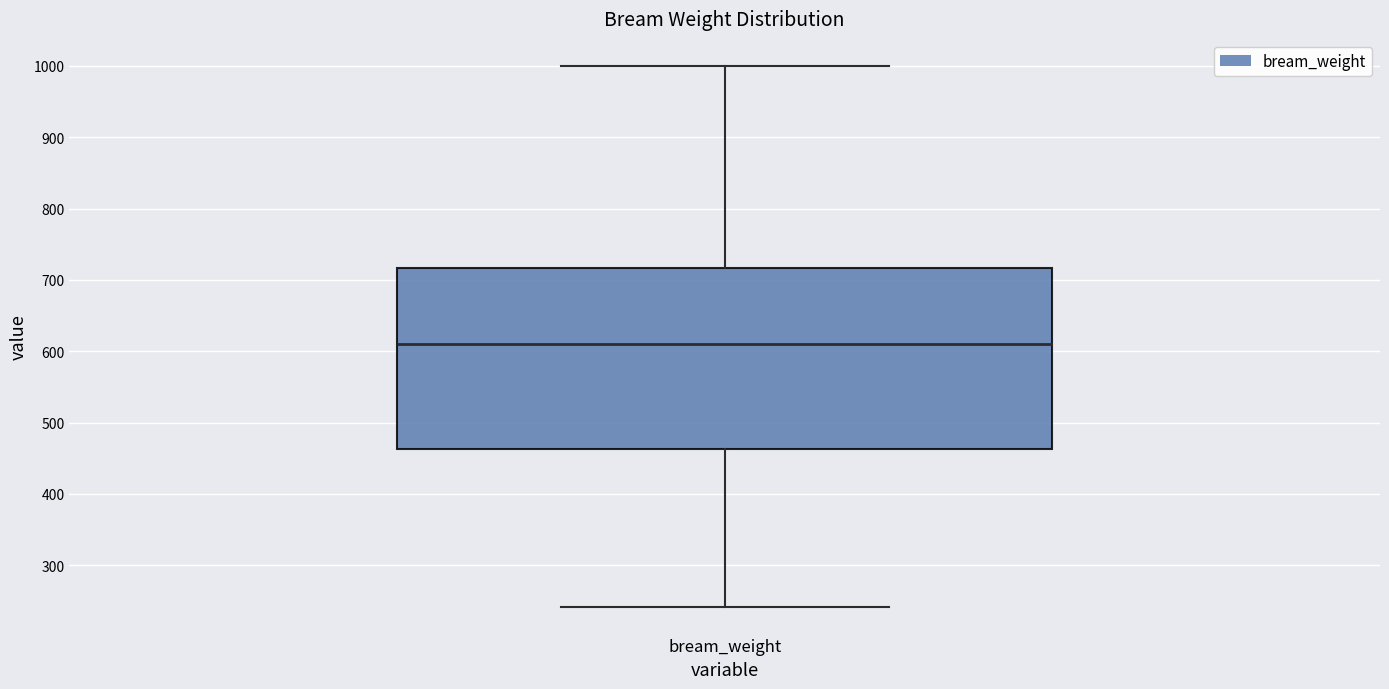

Where does the median line of the box for bream_weight sit on the y-axis? The values are not printed on the chart, so give them approximately, as read against the axis.

610